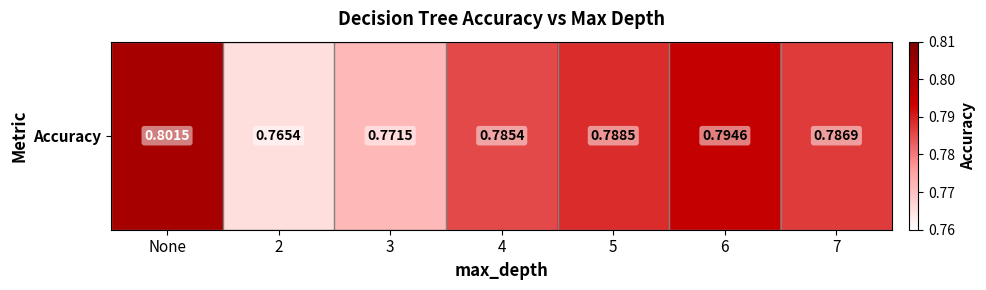

What is the sum of the values at 5 and 7?

1.6